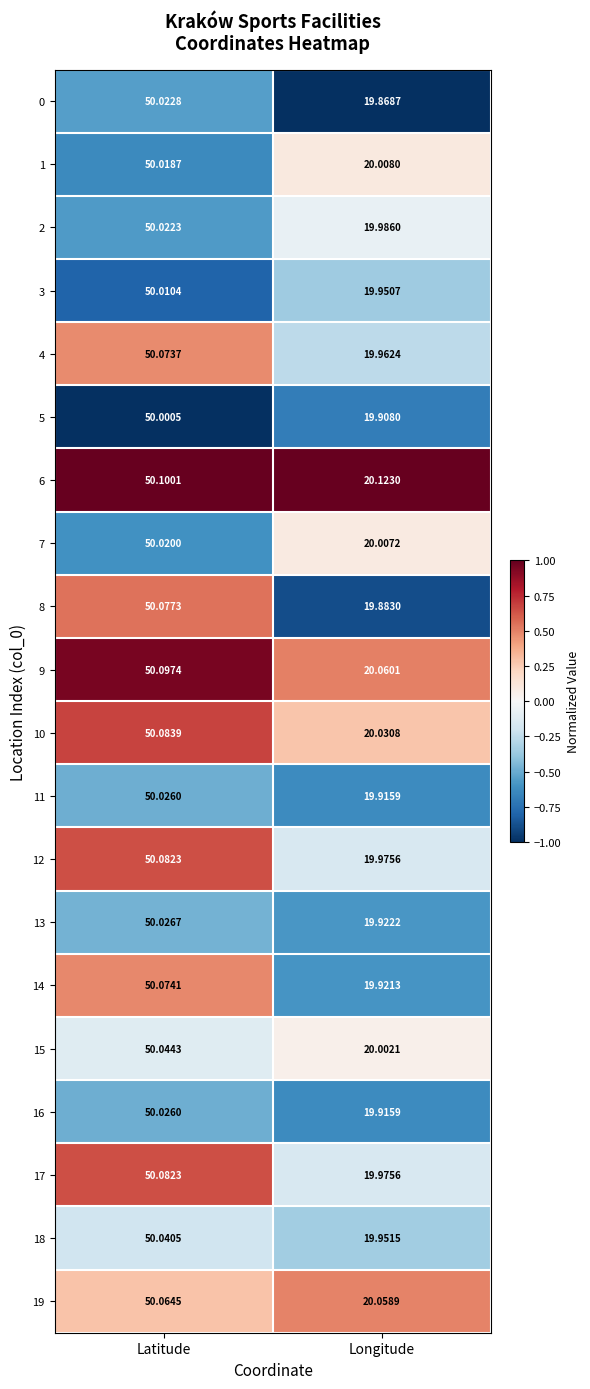

Where does the 19 series first go above 50?

Latitude